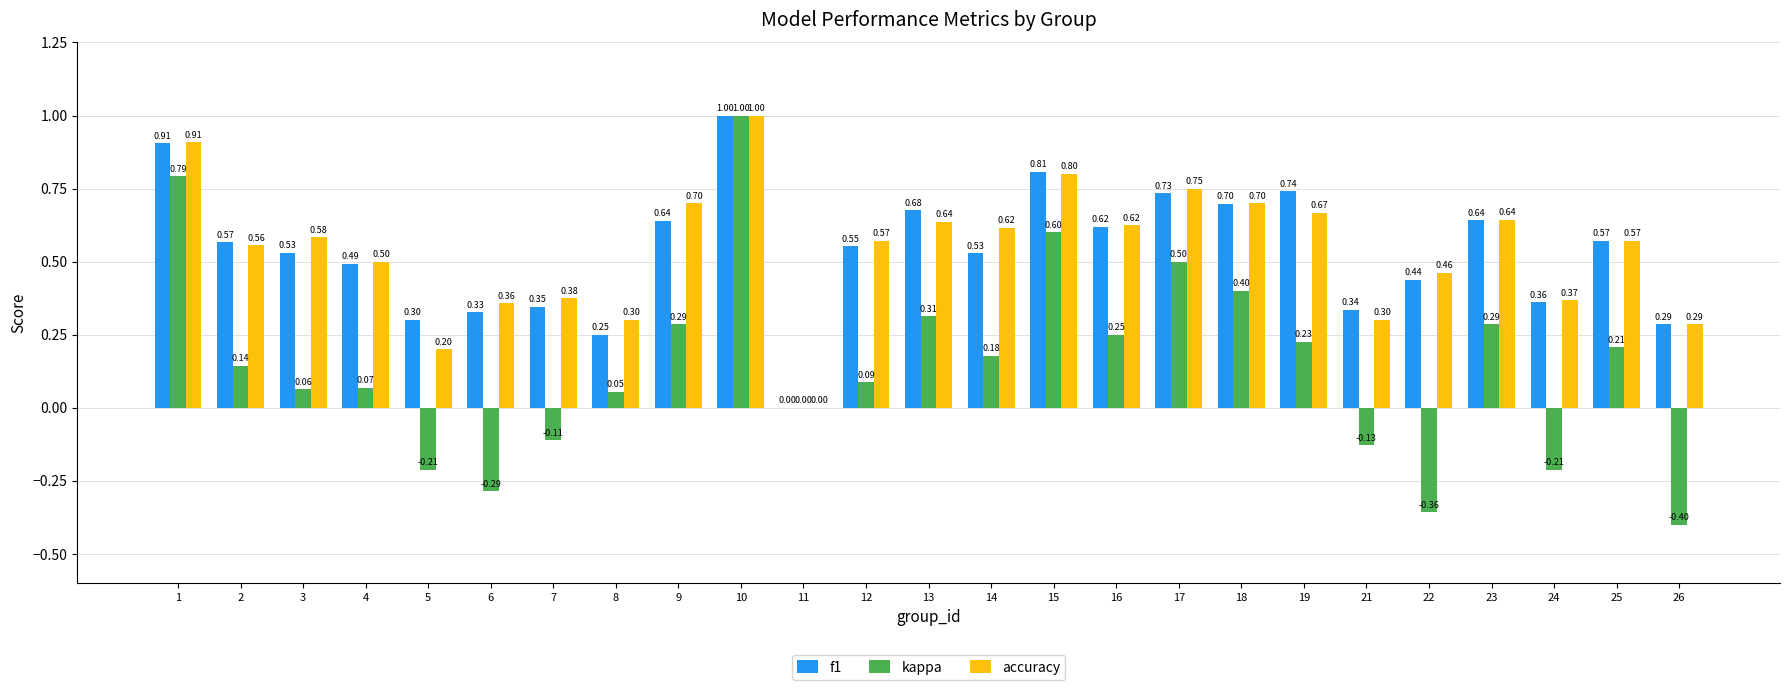

Which series changed the most between 2 and 17?

kappa